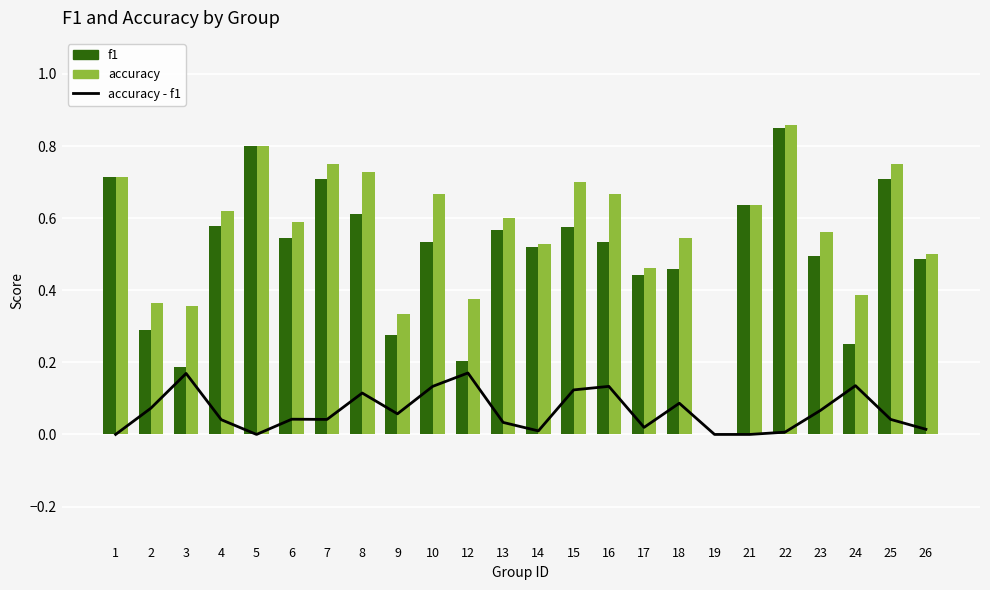

What are all the series names shown in the legend?

accuracy - f1, f1, accuracy